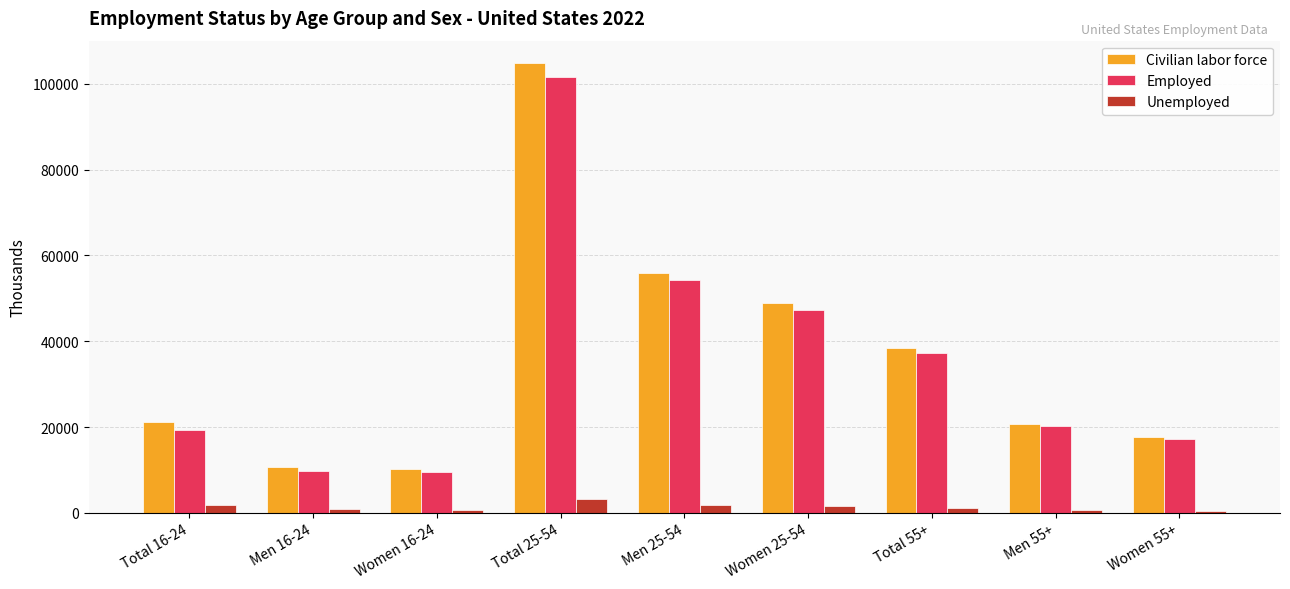

What is the average value of the Unemployed series?

1333